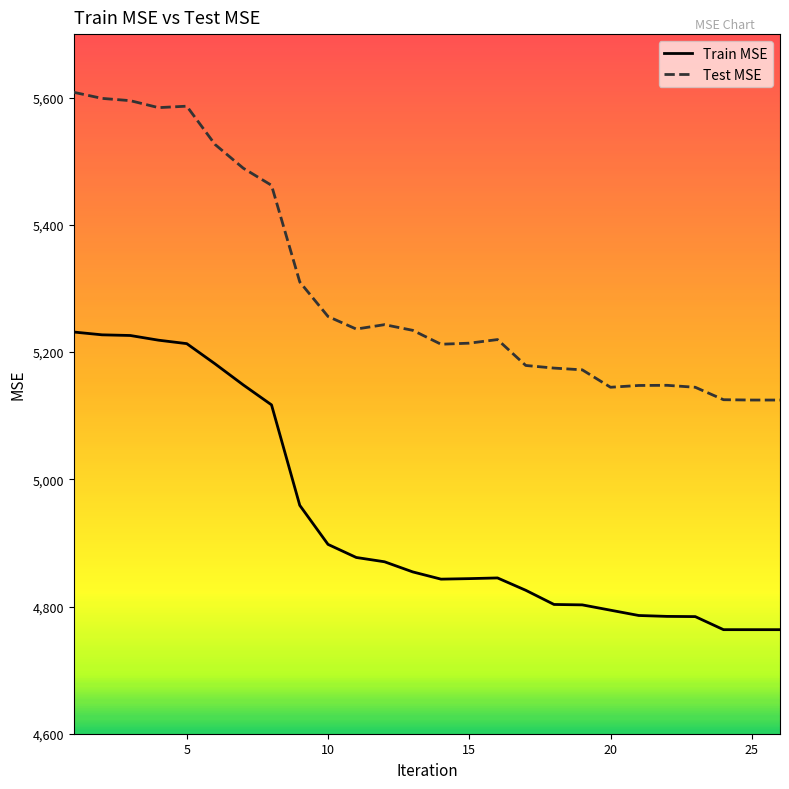

Is the value of Test MSE at 7 greater than the value of Train MSE at 8?

Yes